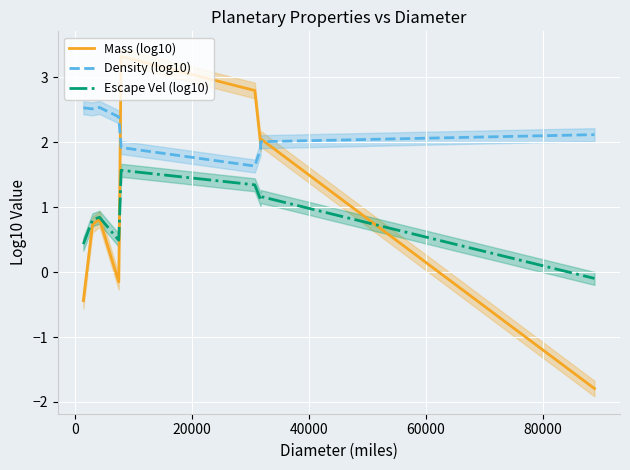

What is the highest value of the Density (log10) series?

2.5